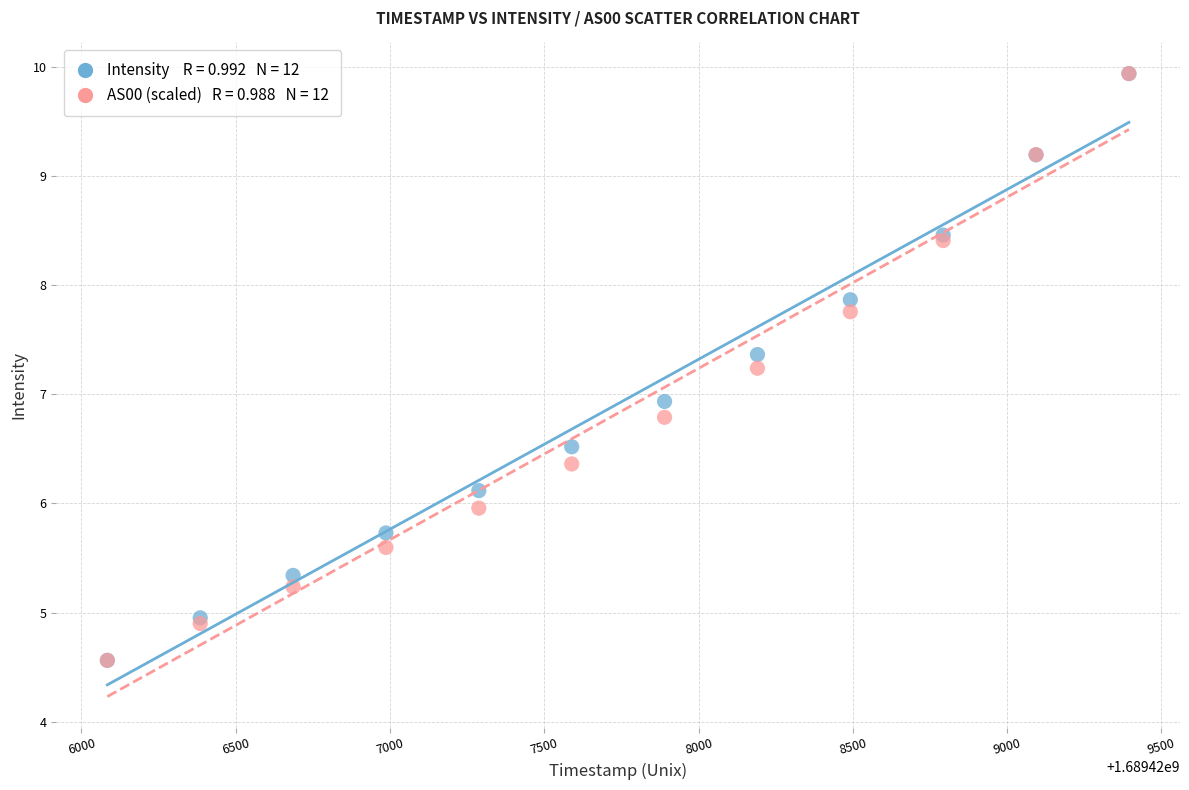

Across all series, what Y value is closest to 7?

6.9